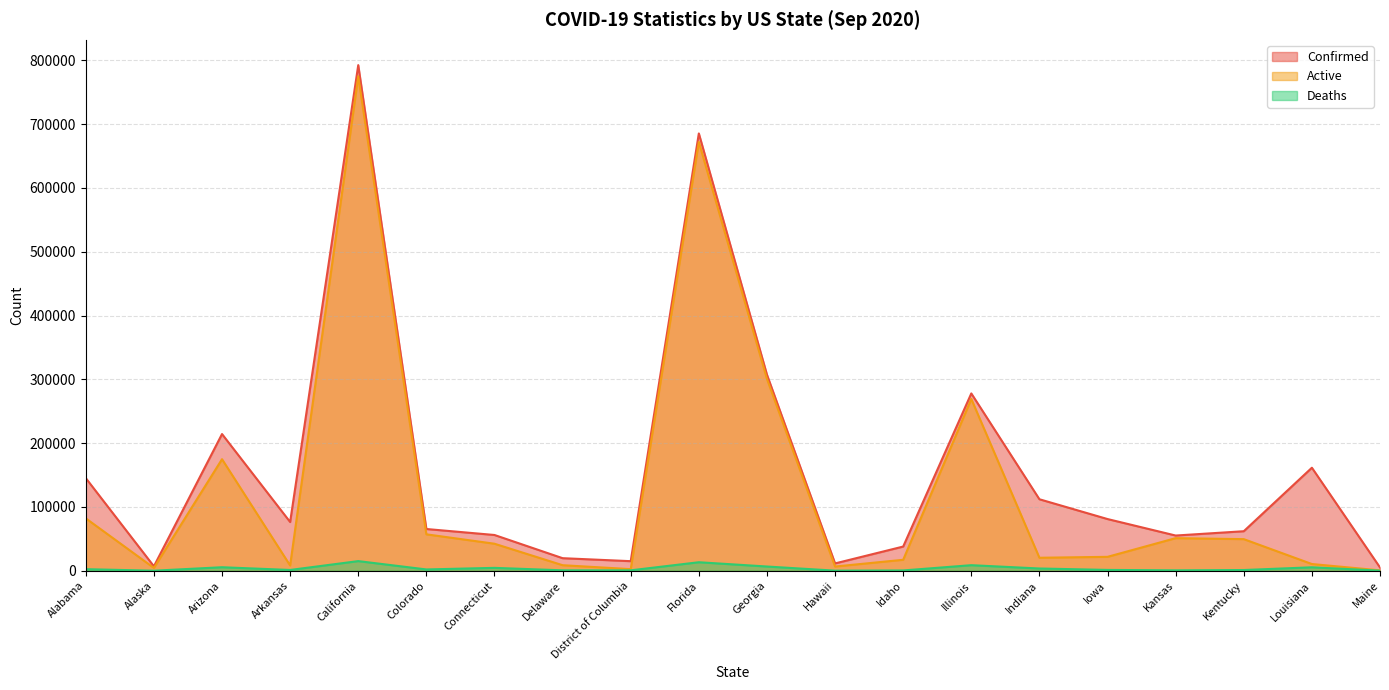

Reading left to right, list all the values displayed in this chart.

Confirmed: 145202	6938	214251	76364	792524	65399	56024	19667	14978	685439	307339	11459	37901	277920	112027	81007	55170	61917	161462	5106
Active: 82109	4408	174827	8233	775040	57070	42325	8664	2501	672122	300735	6580	17150	269227	20342	21781	51056	49522	10515	582
Deaths: 2439	45	5478	1197	15087	2018	4495	636	621	13317	6604	120	447	8693	3499	1284	602	1112	5377	140